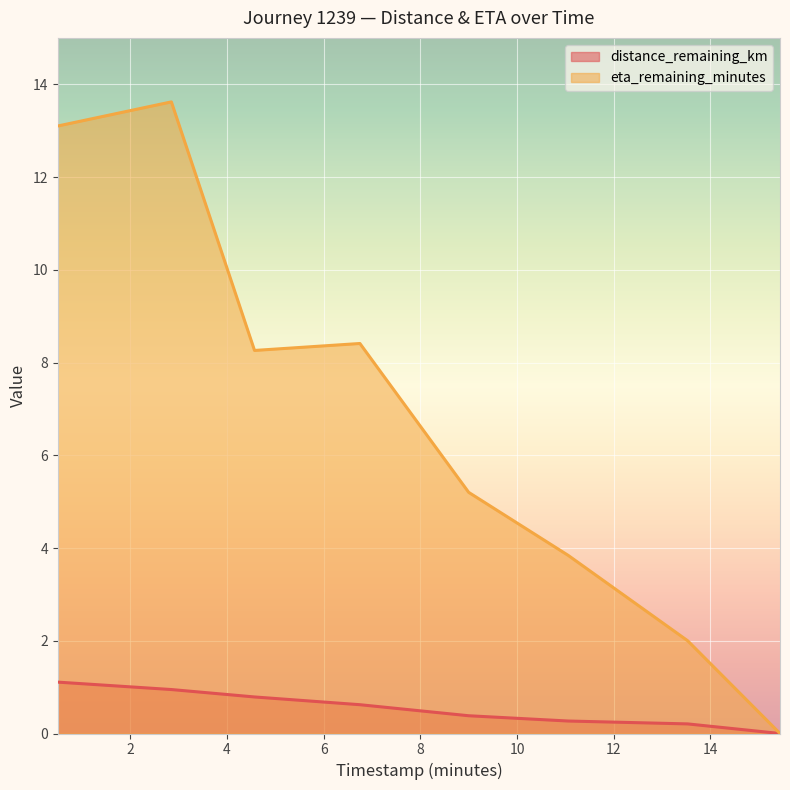

What is the total value across all series at 0.5?

14.2